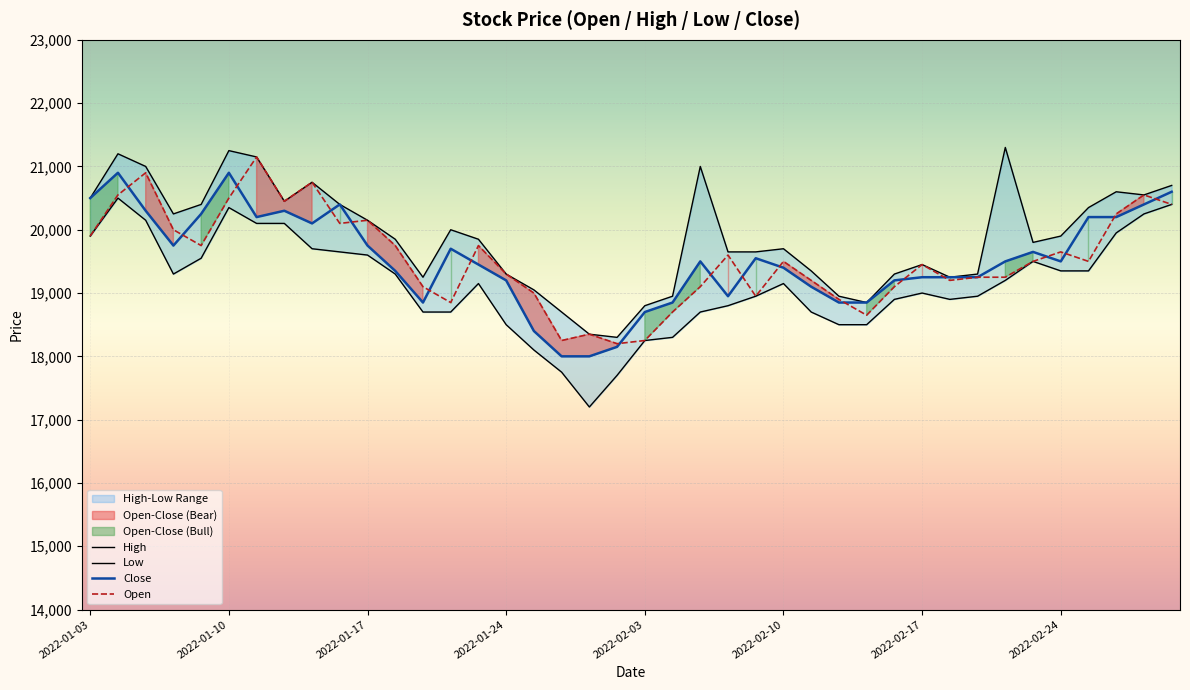

What is the difference between the second highest and minimum values in the Close series?

2900